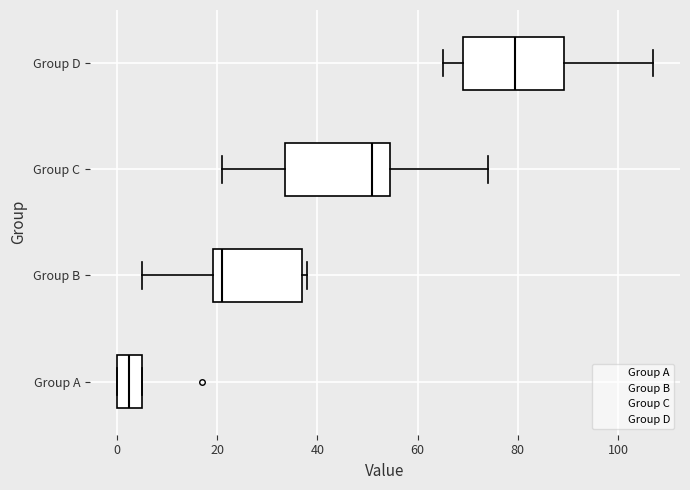

Reading bottom to top, transcribe this box plot: for each box, give where its median line is, the range the box spans, and where its two whiskers end, as read against the x-axis. The values are not printed on the chart, so give them approximately, as read against the axis.

Group A: median 2, box 0 to 6, whiskers 0 to 6
Group B: median 22, box 20 to 38, whiskers 6 to 38 (just right of the box's right edge)
Group C: median 52, box 34 to 54, whiskers 22 to 74
Group D: median 80, box 70 to 90, whiskers 66 to 108